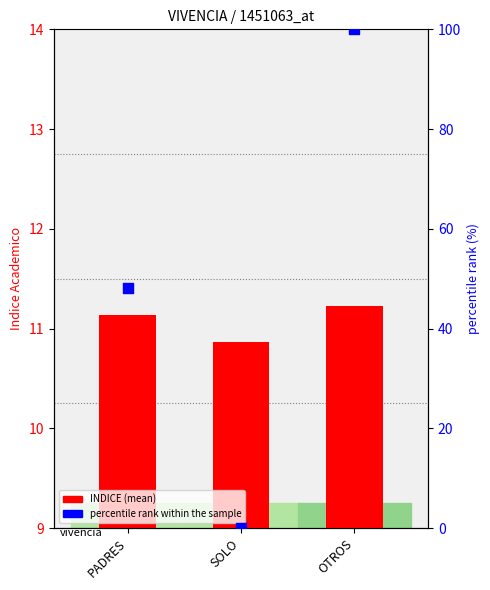

At how many categories does at least one series exceed 40?

2